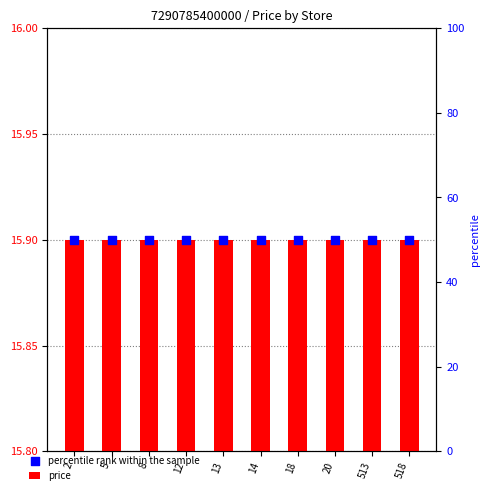

Is the value of percentile rank within the sample at 14 greater than the value of price at 18?

Yes